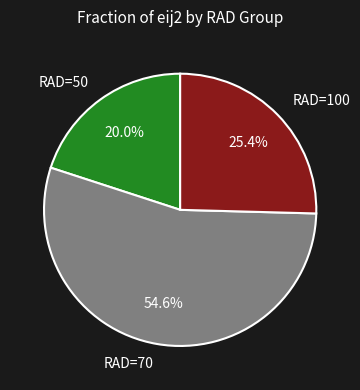

To the nearest percent, what portion does RAD=70 represent?

55%